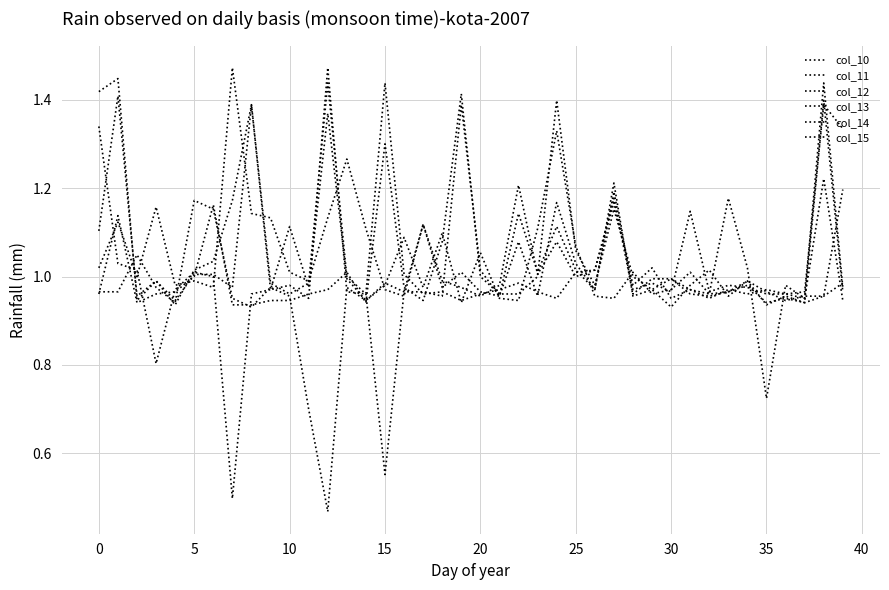

How many lines are shown in the chart?

6